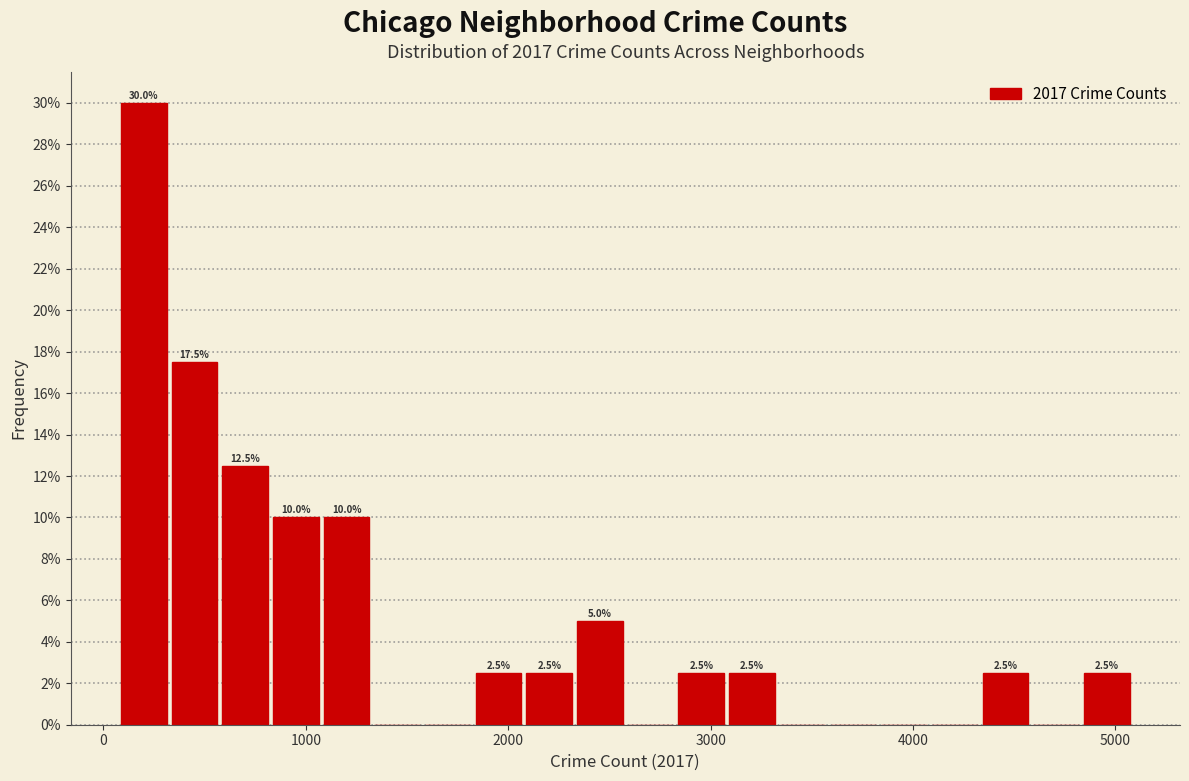

Read against the x-axis, roughly where is the centre of the tallest bar?

200